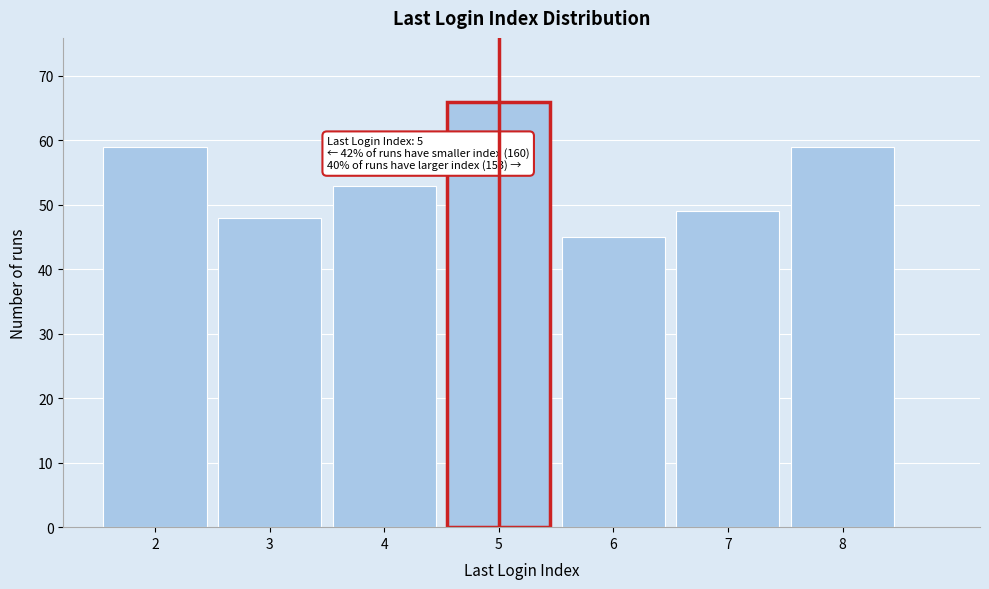

Over which range of the x-axis is the bar tallest?

4.5 to 5.5